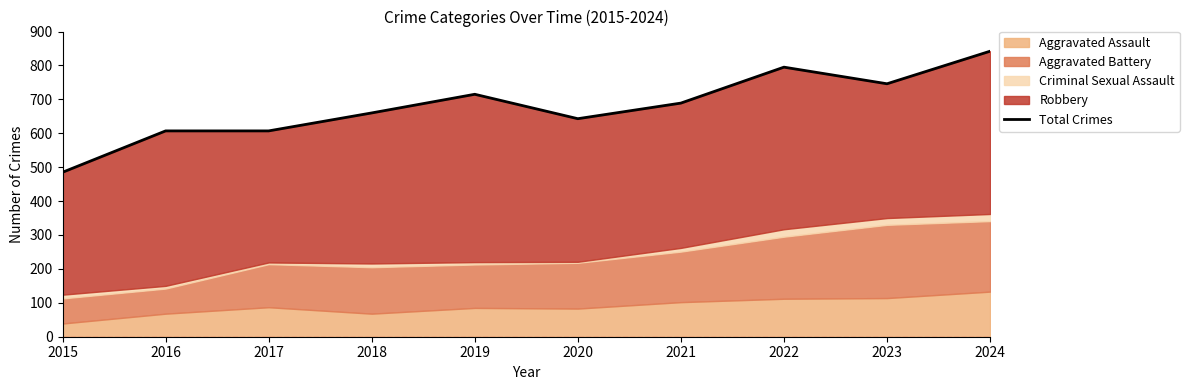

Reading left to right, what are all the values shown in this chart?

485	607	607	660	715	643	689	795	746	842